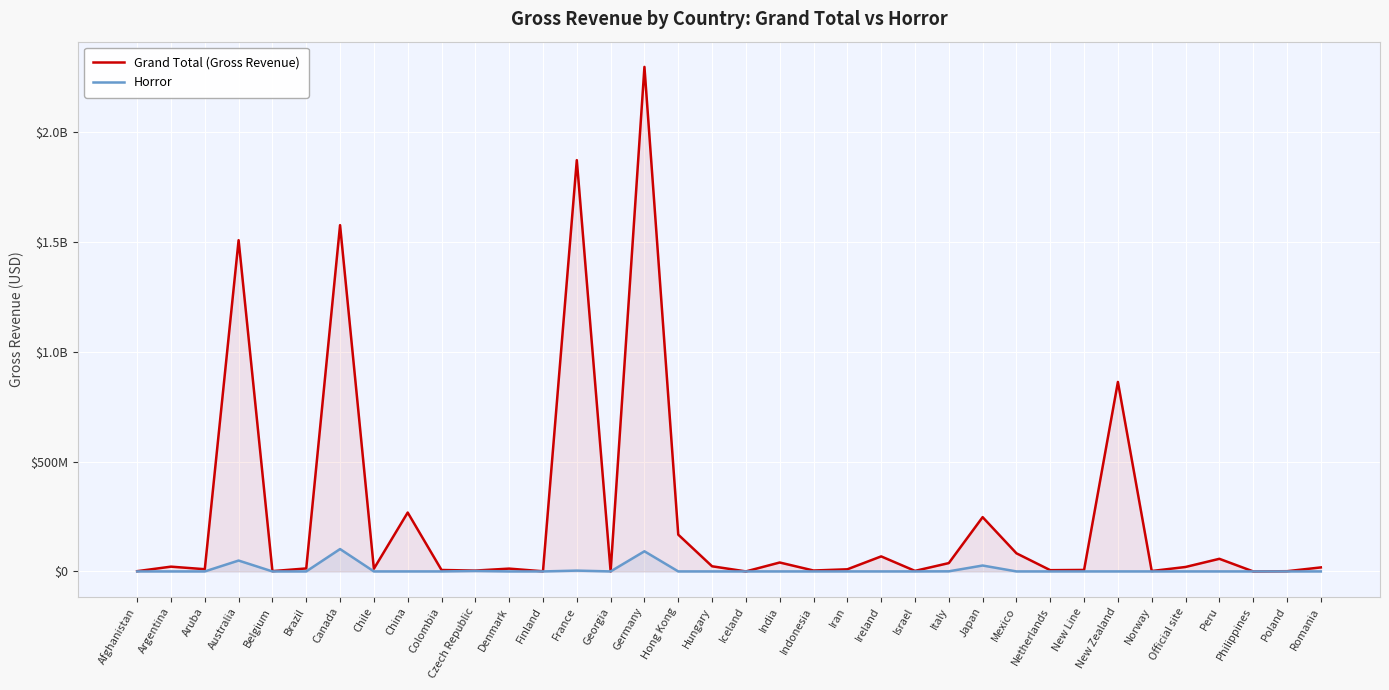

Which series has the widest spread of values?

Grand Total (Gross Revenue)